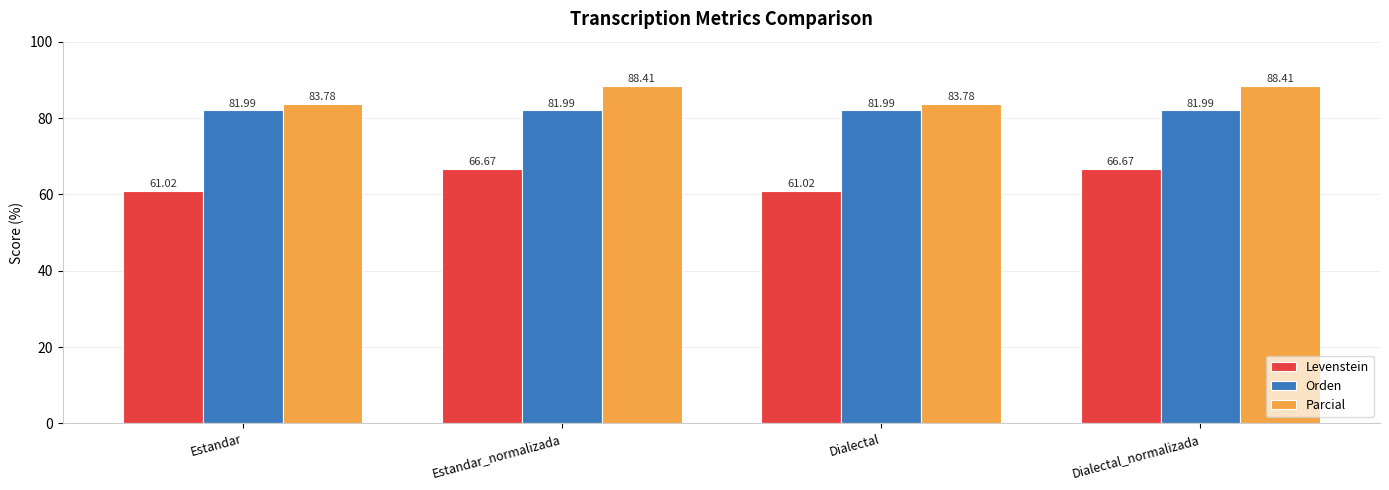

What value does the Levenstein series have at Dialectal_normalizada?

66.7